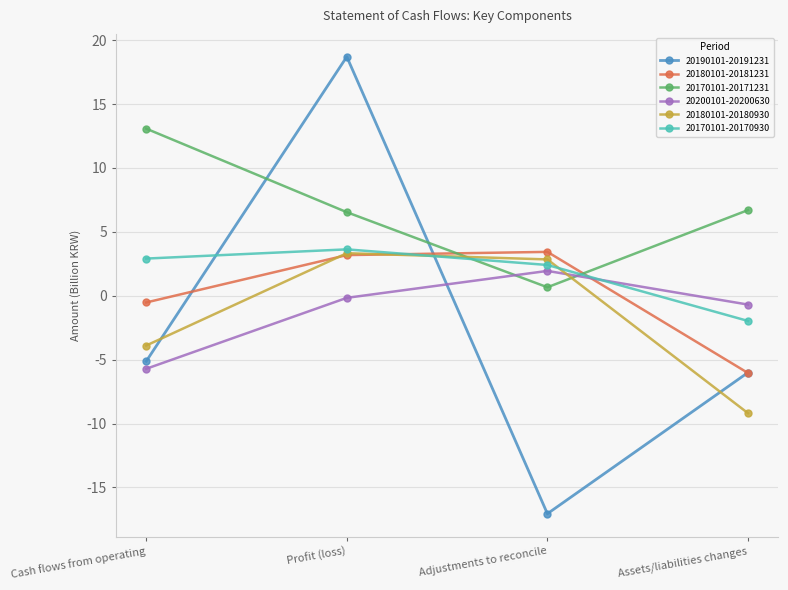

Reading left to right, extract all data points from this chart.

20190101-20191231: -5.1	18.7	-17.1	-6.0
20180101-20181231: -0.5	3.2	3.4	-6.0
20170101-20171231: 13.1	6.5	0.7	6.7
20200101-20200630: -5.7	-0.2	1.9	-0.7
20180101-20180930: -3.9	3.3	2.8	-9.2
20170101-20170930: 2.9	3.6	2.4	-2.0